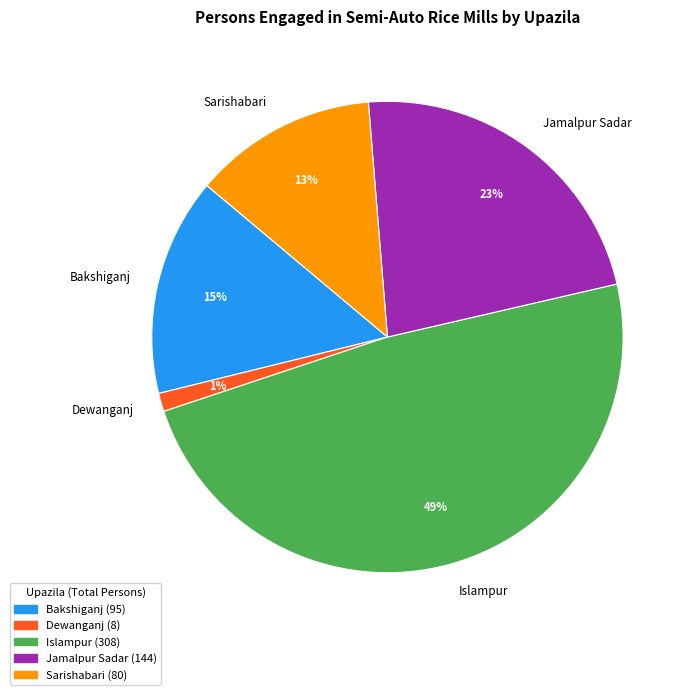

Combined, do Bakshiganj and Jamalpur Sadar account for over 50%?

No